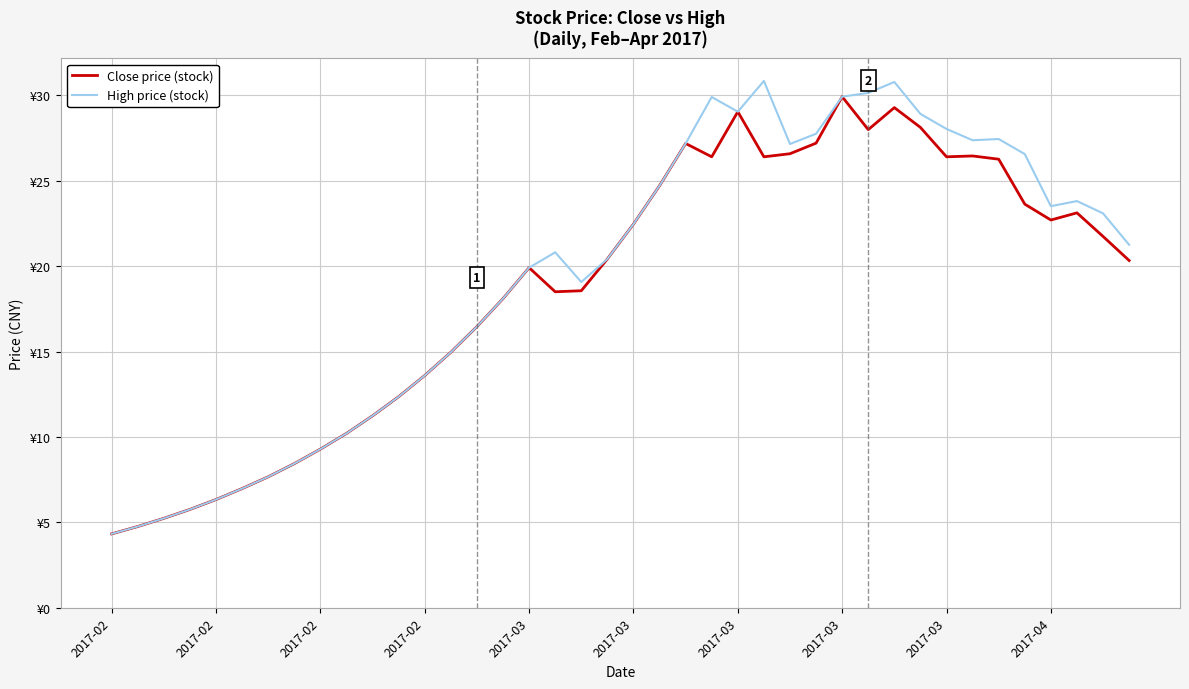

Rank the series by their maximum value, from highest to lowest.

High price (stock), Close price (stock)